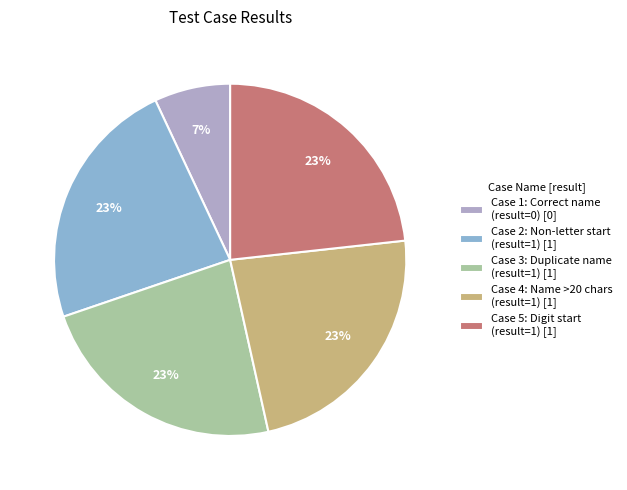

What is the smallest slice in the pie chart?

Case 1: Correct name (result=0) [0]